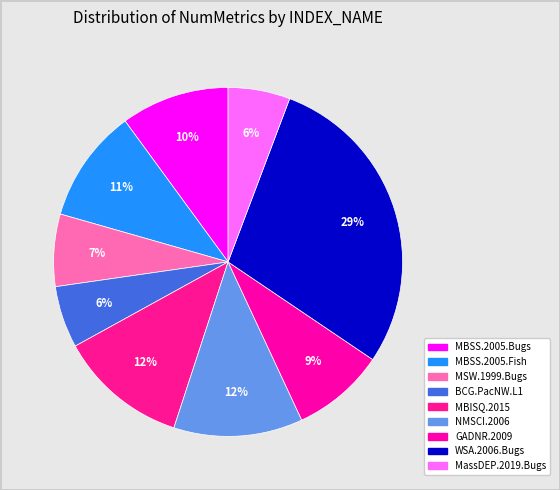

Which category has the smallest portion of the pie?

BCG.PacNW.L1